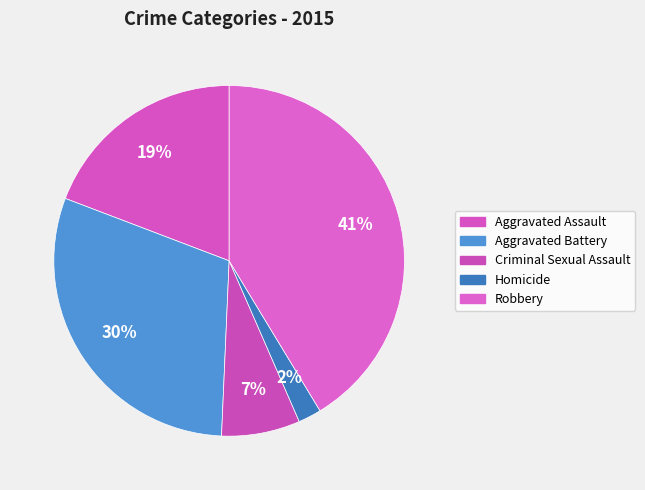

How many segments does this pie chart have?

5